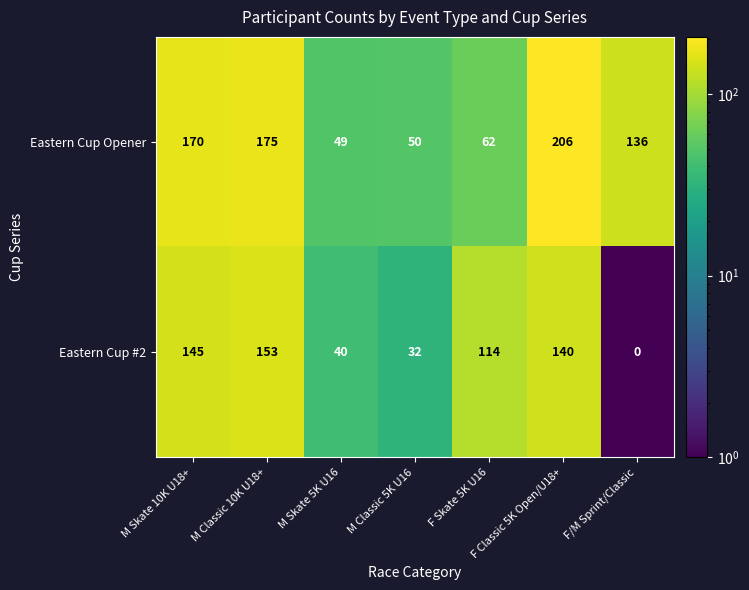

At M Classic 10K U18+, list the series in order from smallest to largest.

Eastern Cup #2, Eastern Cup Opener